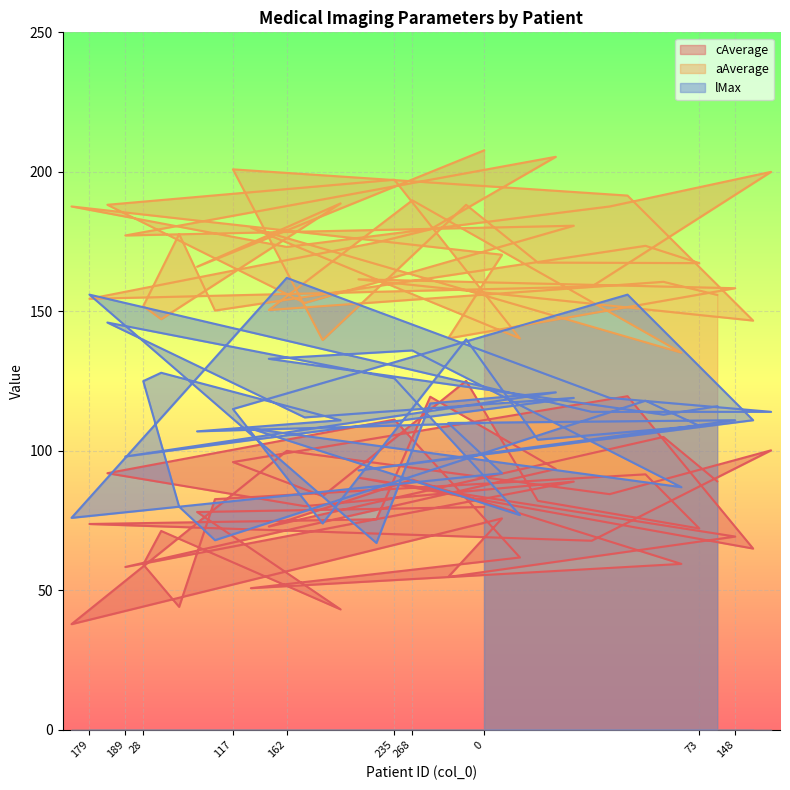

Is it true that cAverage equals 105.0 at 271?

True